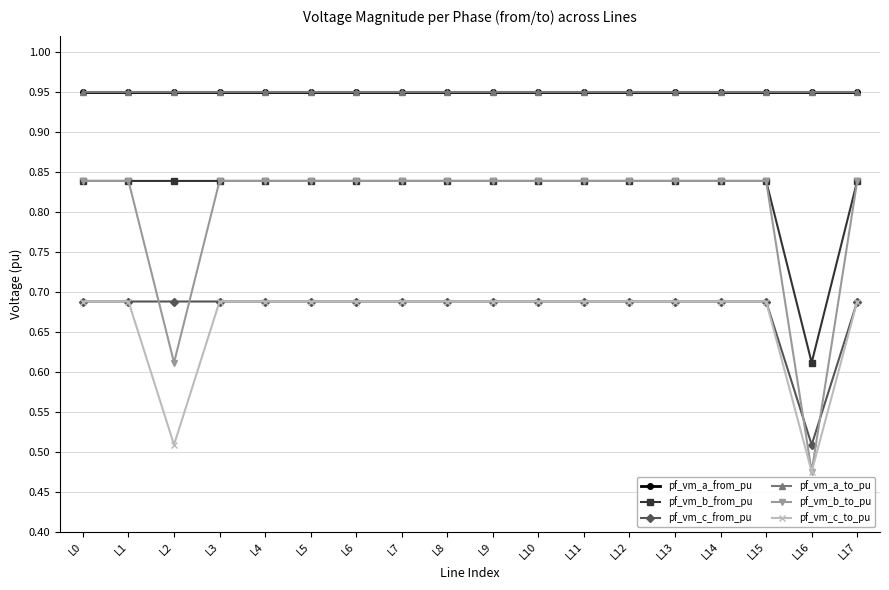

Is the value of pf_vm_c_from_pu at L9 greater than the value of pf_vm_a_to_pu at L13?

No